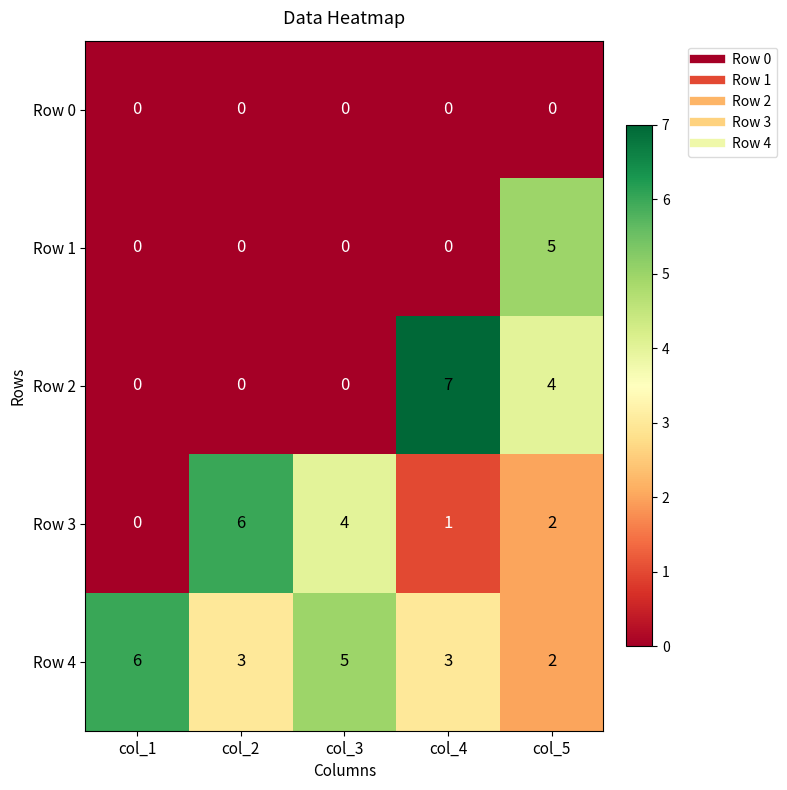

What is the greatest value displayed?

7